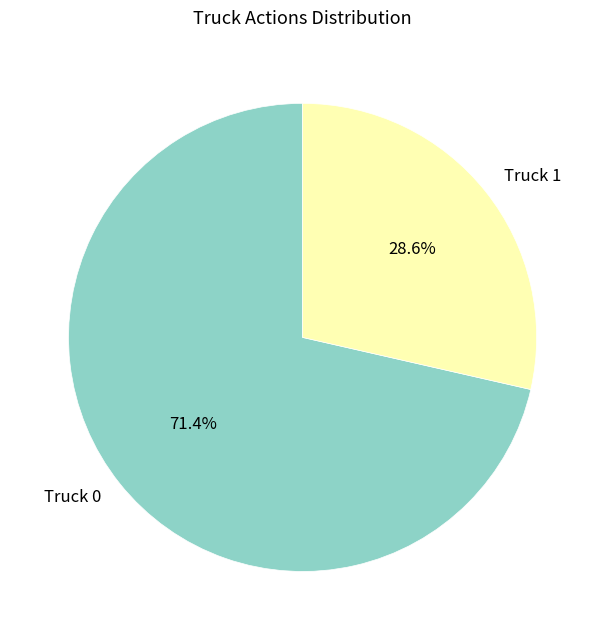

To the nearest percent, what is the difference between the Truck 0 and Truck 1 slice percentages?

43%